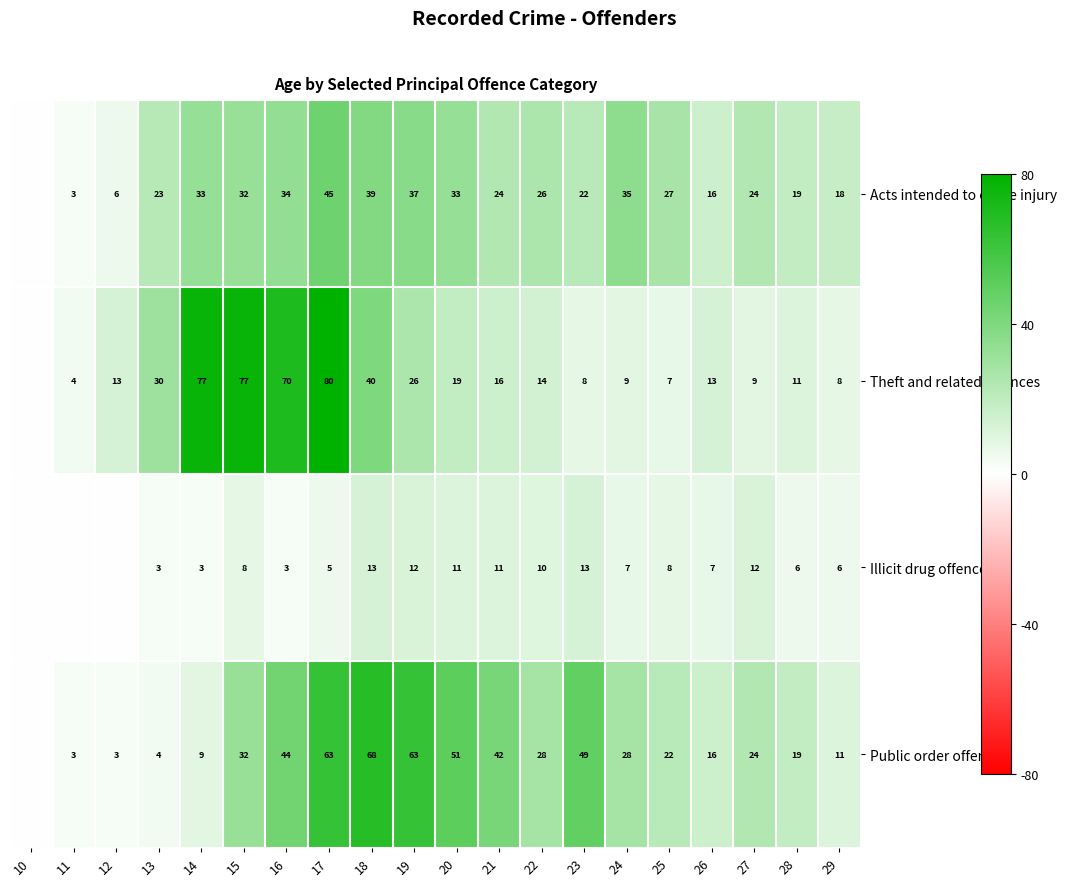

Which series changed the most between 14 and 23?

Theft and related offences